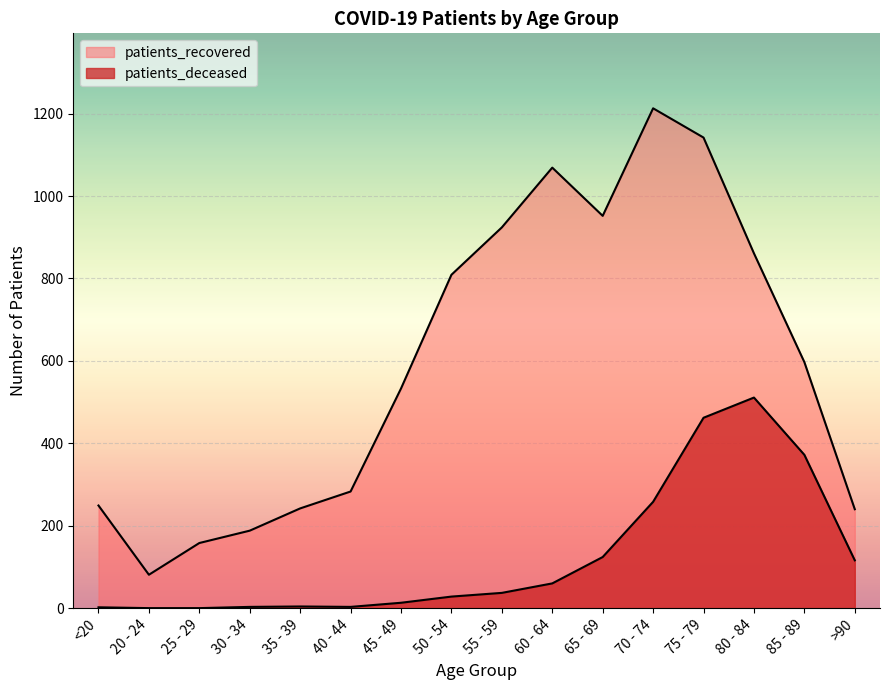

True or false: patients_deceased has more than 1 interior local peaks.

True